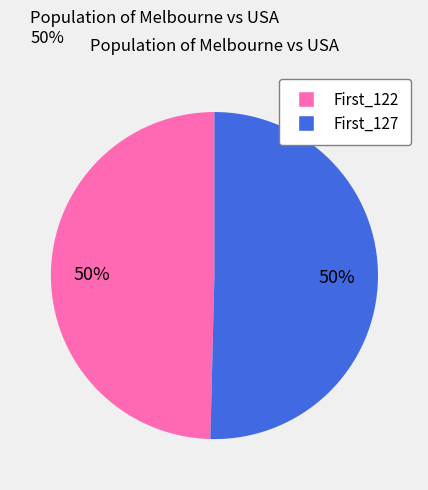

The First_127 slice represents 50% of the pie. True or false?

True